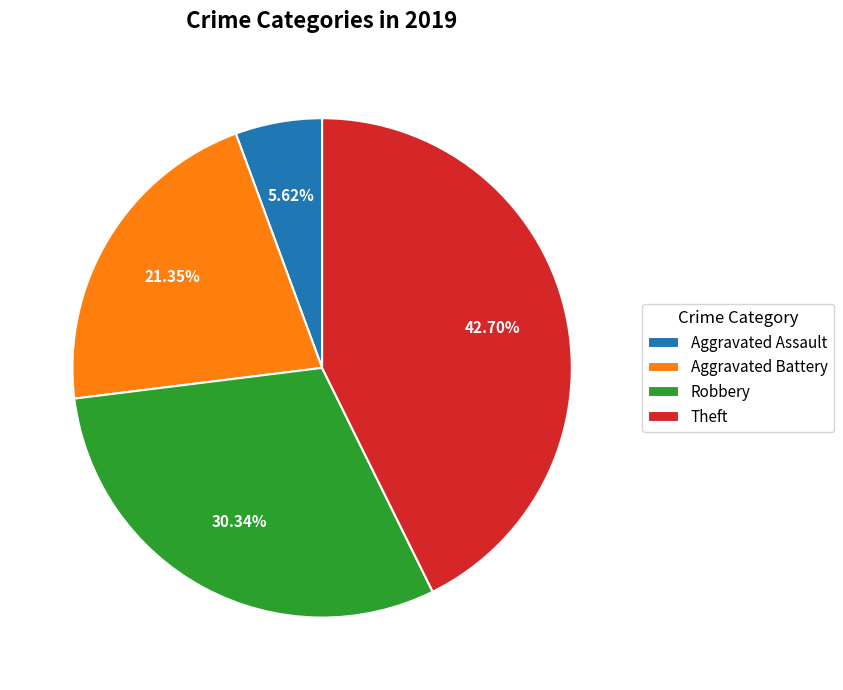

Is there a majority slice in this chart?

No